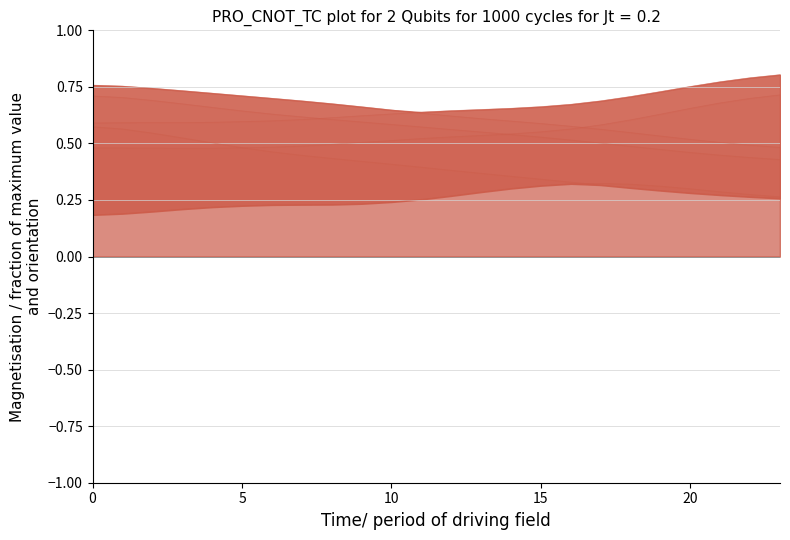

The value of y1 at 22 is 0.4. True or false?

False